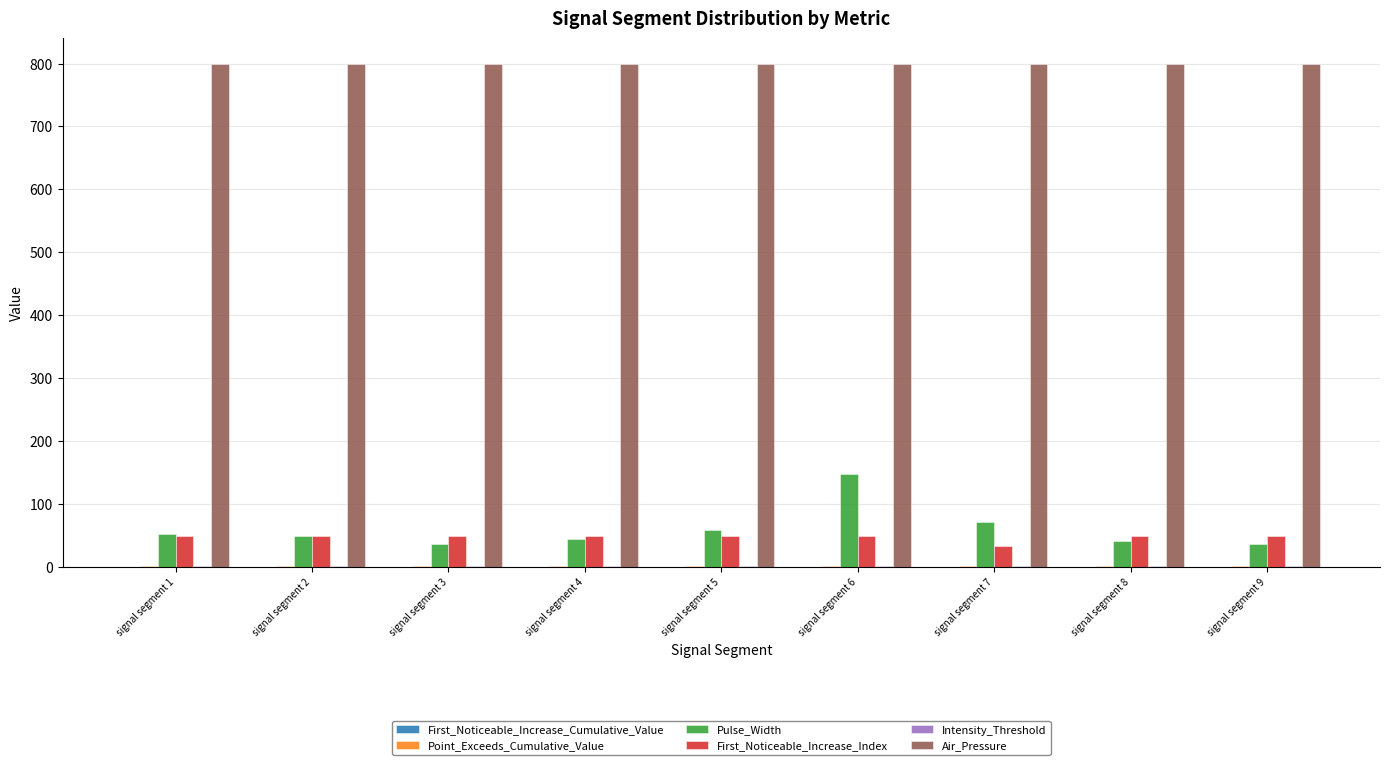

What is the greatest value displayed?

800.0